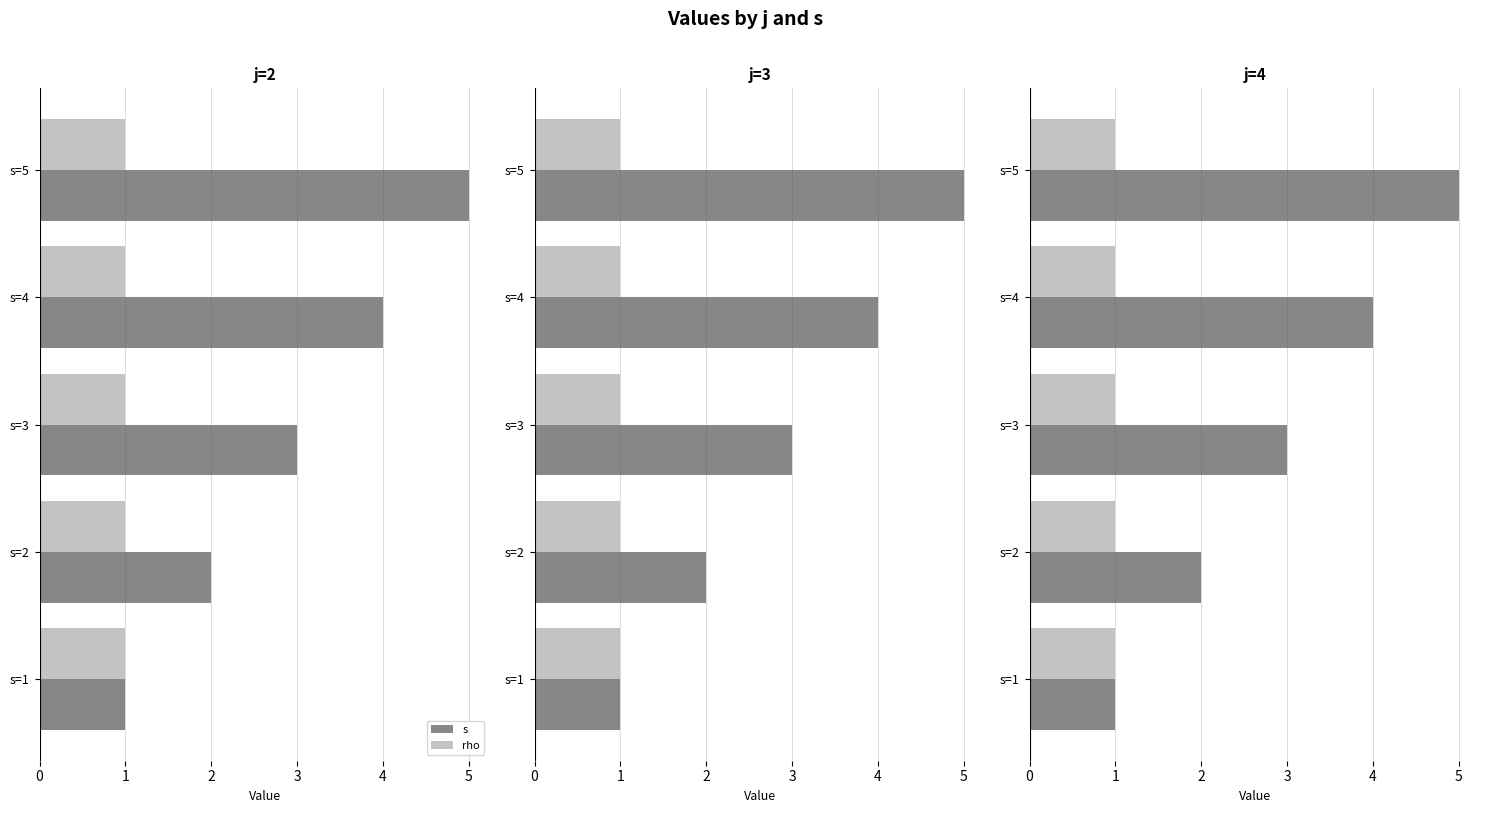

Between 4 and 2, which is larger?

4